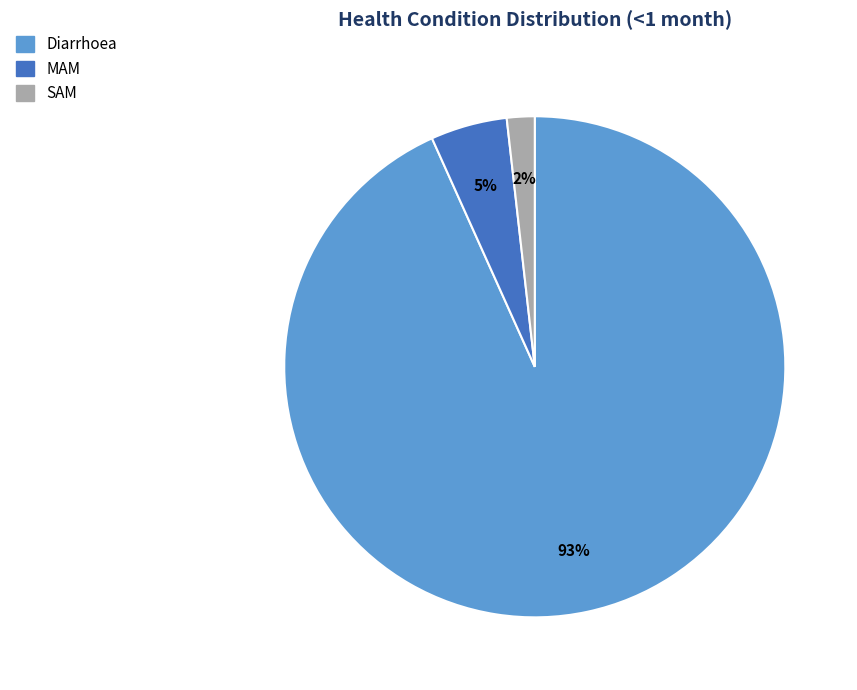

Which slice is the smallest?

SAM